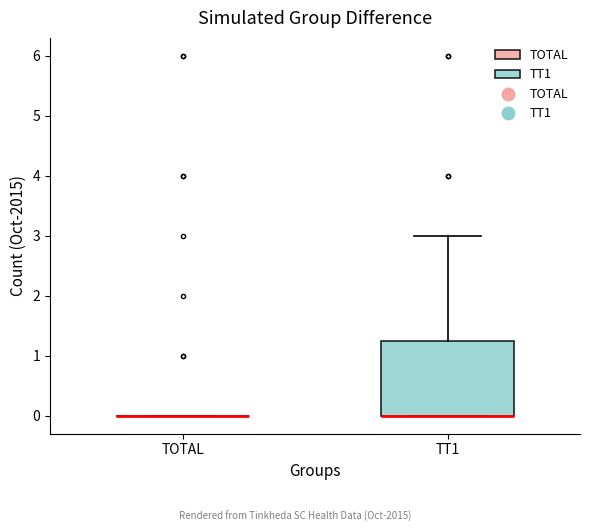

Reading left to right, read every box against the y-axis: the position of its median line, the range the box covers, and the ends of its whiskers. The values are not printed on the chart, so give them approximately, as read against the axis.

TOTAL: box collapsed to a line at 0.0, whiskers 0.0 to 0.0
TT1: median 0.0 (drawn on the box's lower edge), box 0.0 to 1.3, whiskers 0.0 to 3.0